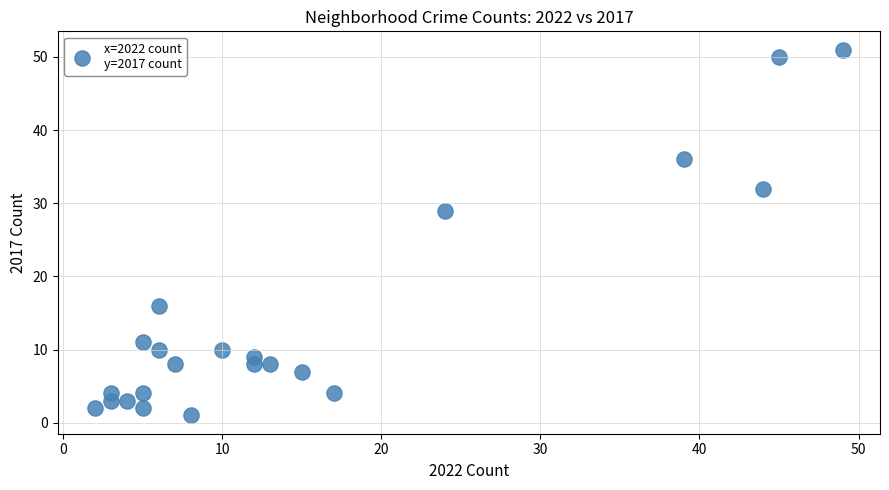

What Y value in the scatter plot is closest to 26?

29